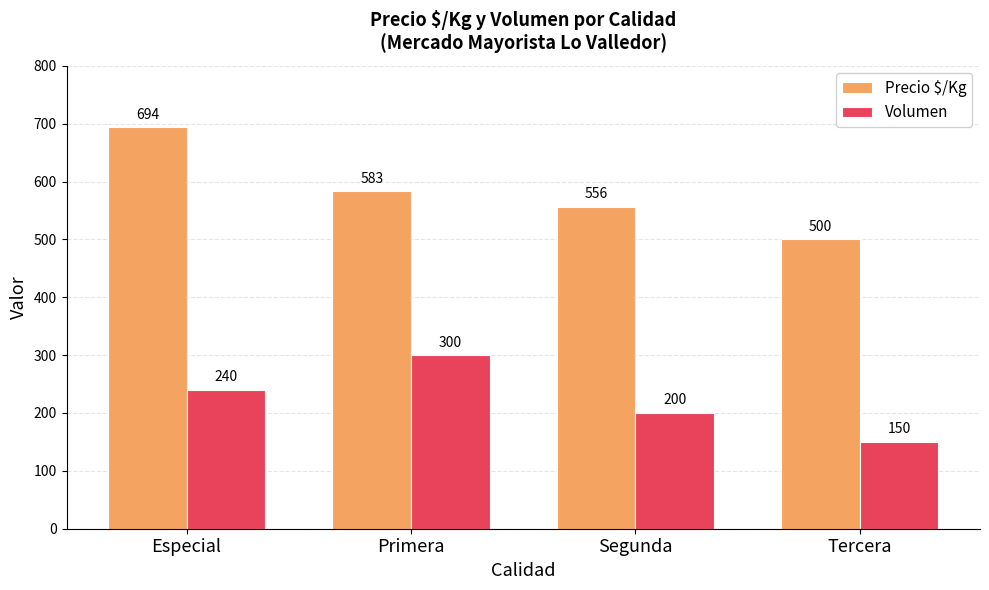

Where is Precio $/Kg nearest to the value 597?

Primera